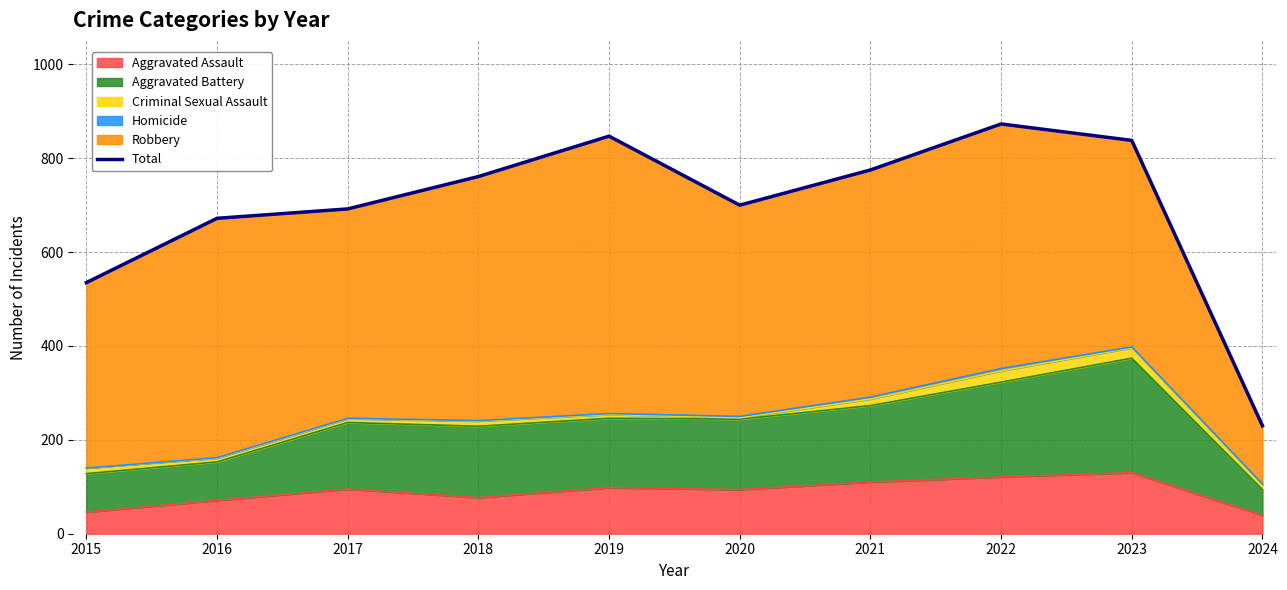

Which label corresponds to the largest value in the chart?

2022